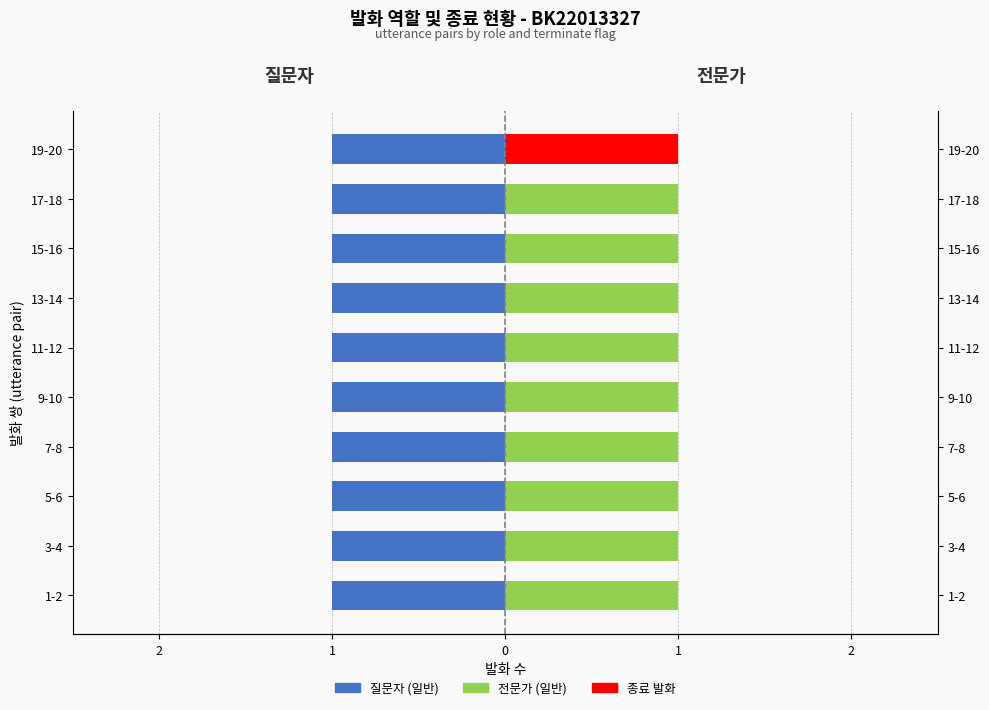

The value of 전문가 (종료) at 3-4 is -0.5. True or false?

False